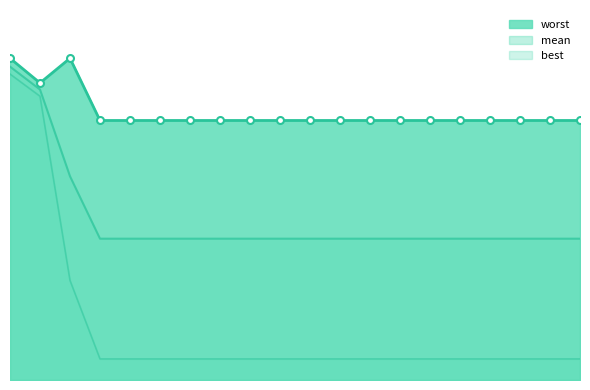

True or false: mean and best cross at least once.

False